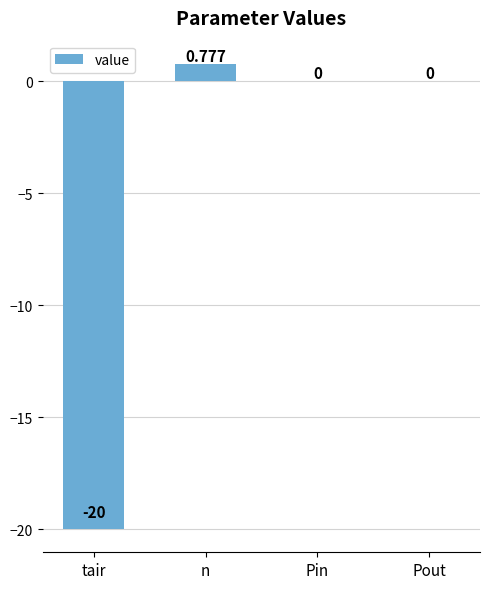

Which has a higher value, Pin or tair?

Pin